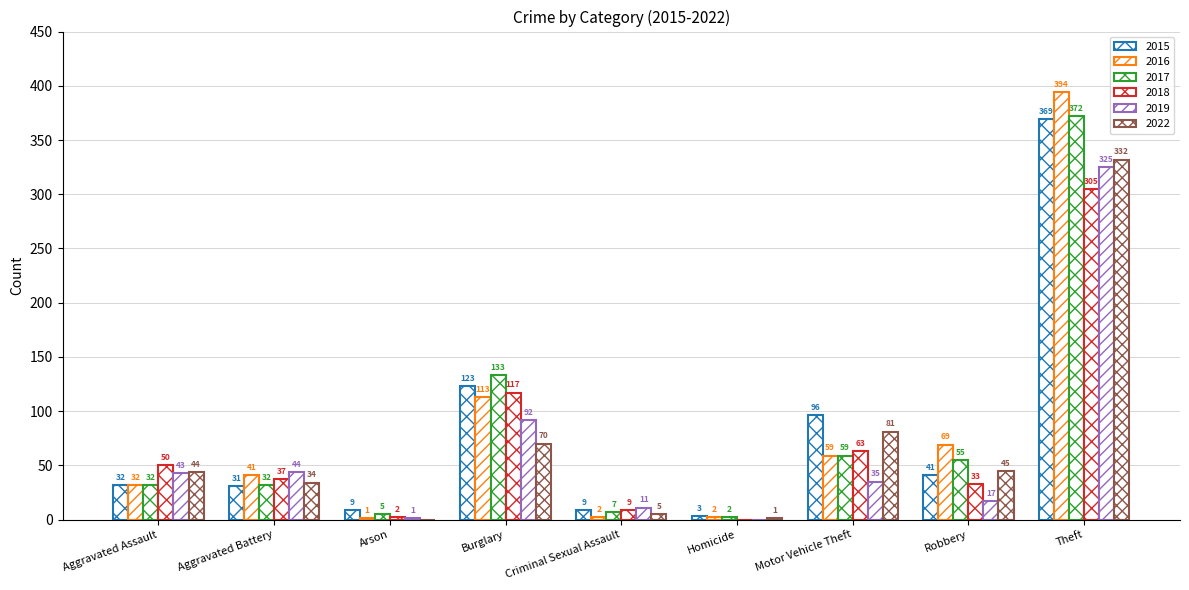

Where is 2019 nearest to the value 162?

Burglary